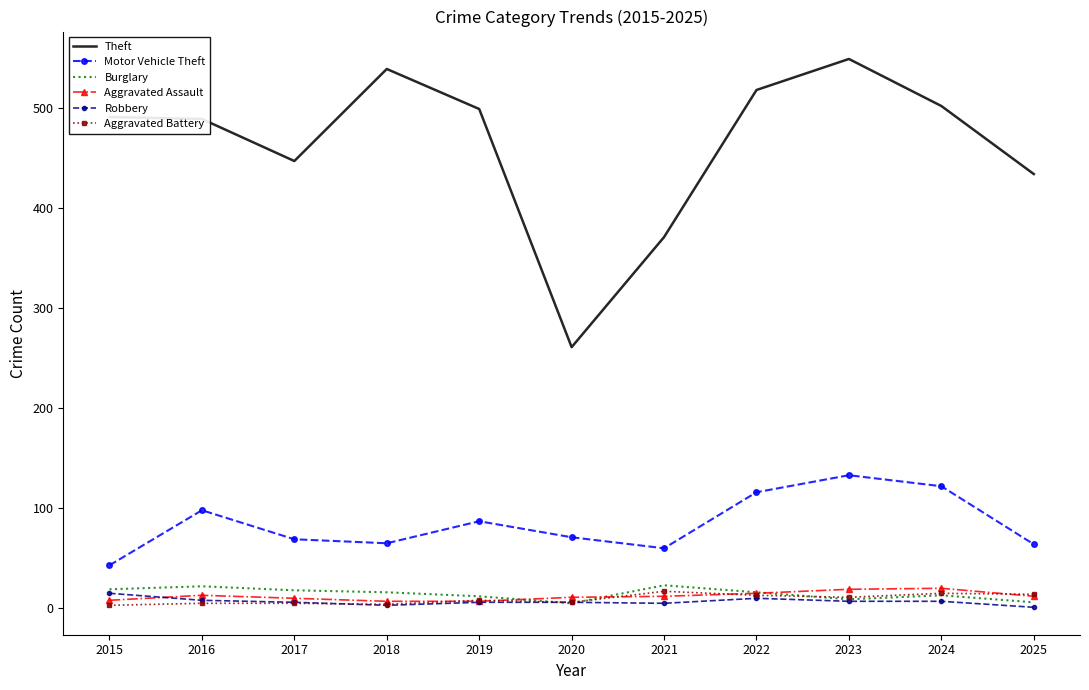

What is the lowest value of the Motor Vehicle Theft series?

43